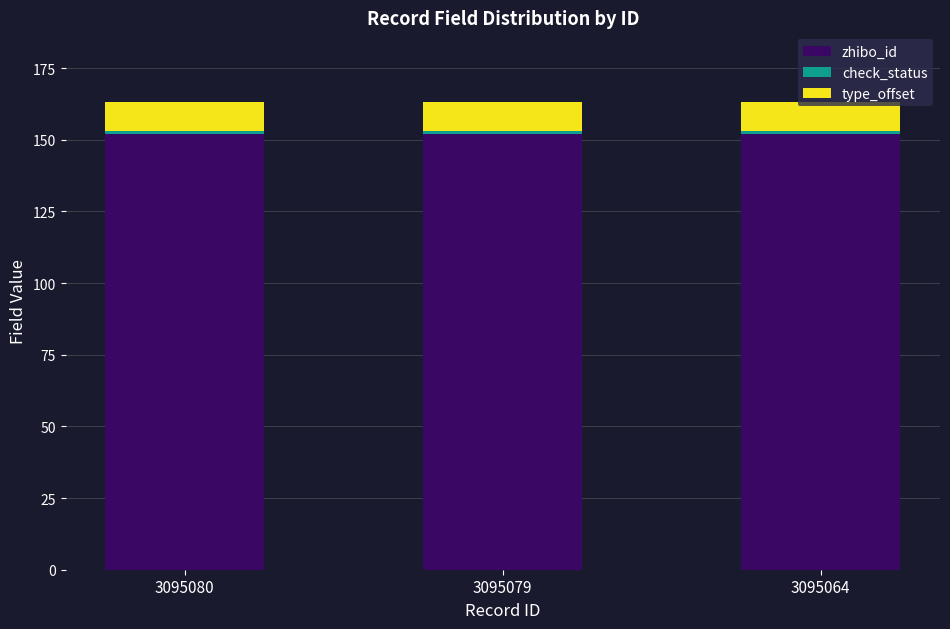

Is it true that zhibo_id equals 94 at 3095080?

False